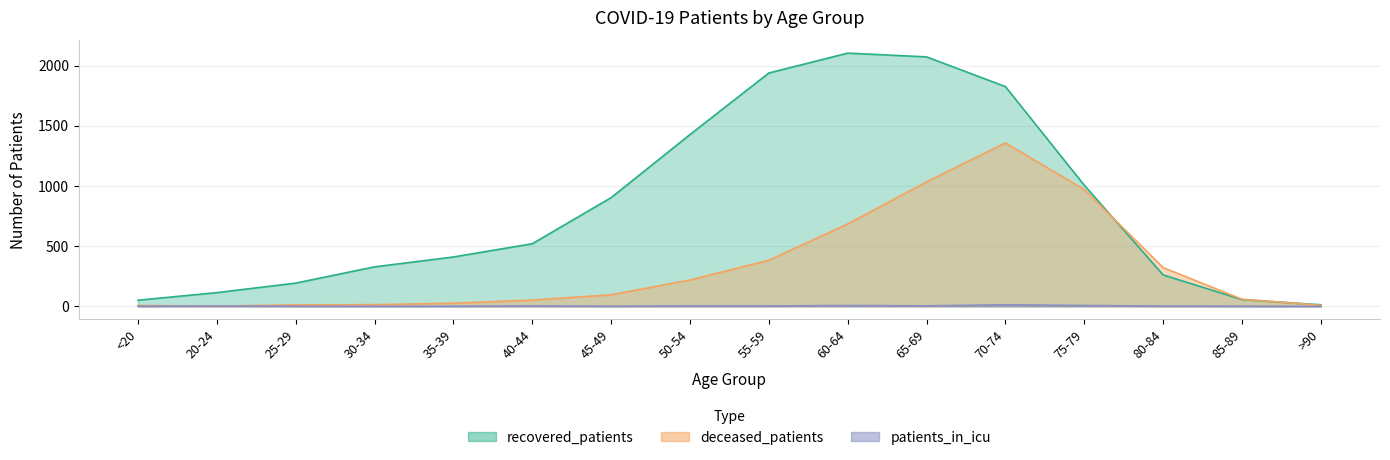

At which label does deceased_patients first exceed 96?

50-54